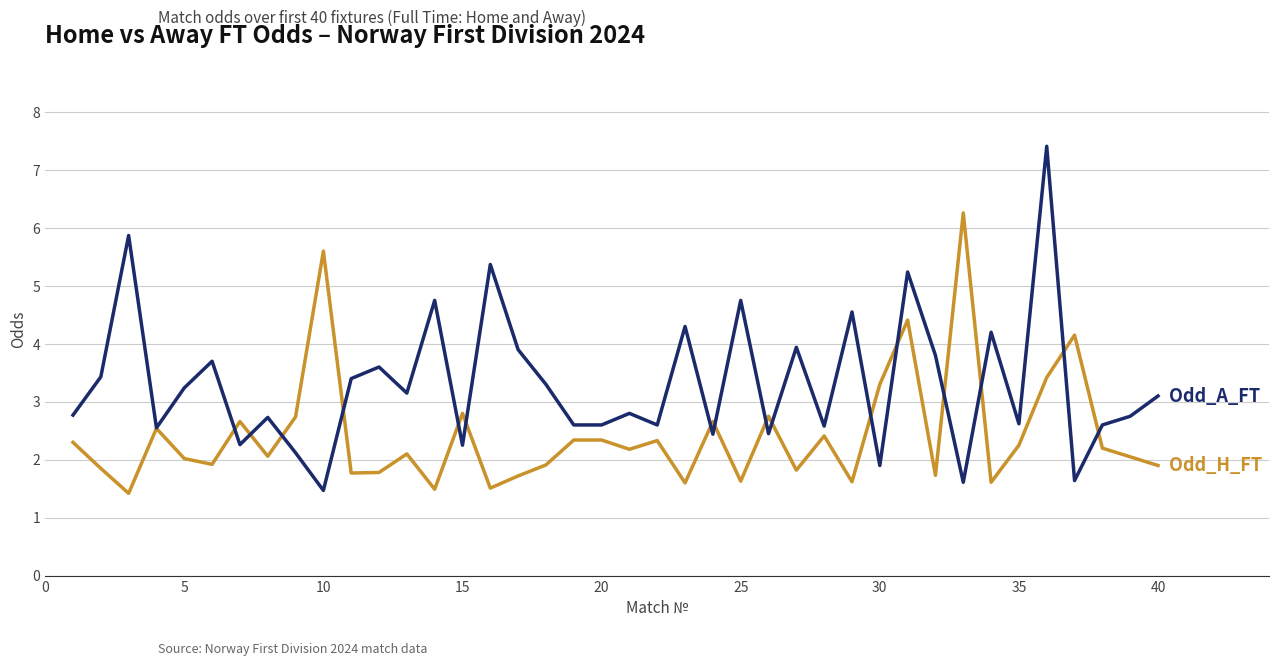

What is the maximum value shown in the chart?

7.4